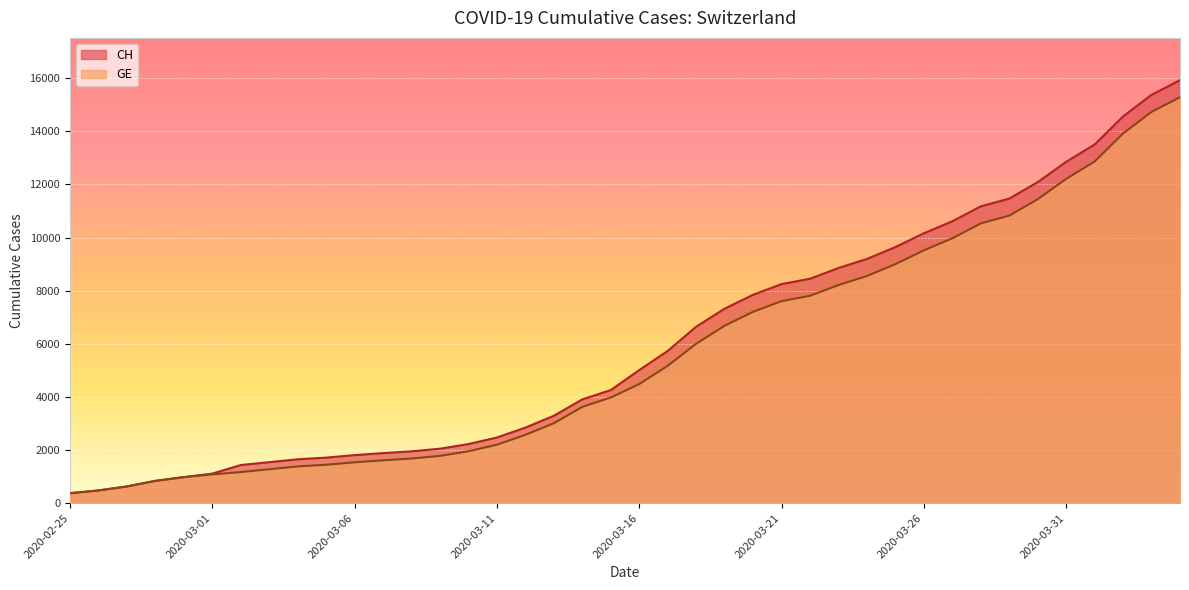

At how many categories does at least one series exceed 10903?

8